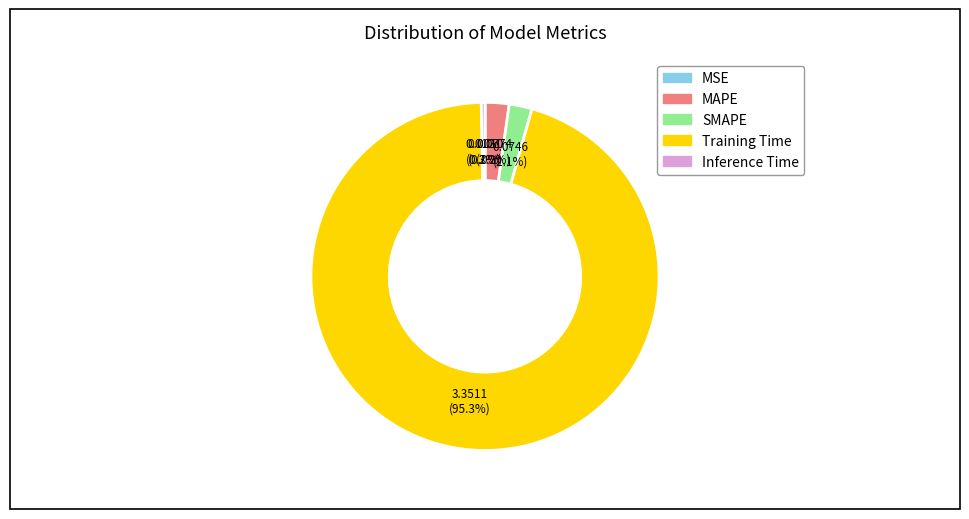

Between Training Time and SMAPE, which is larger?

Training Time